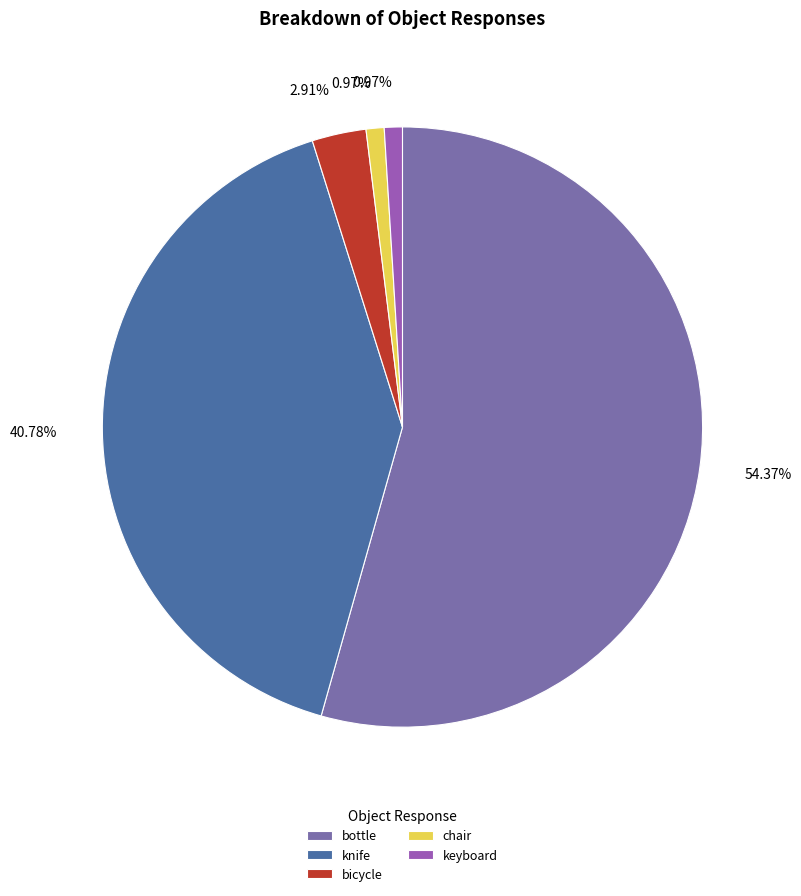

To the nearest percent, what is the average slice percentage?

20%